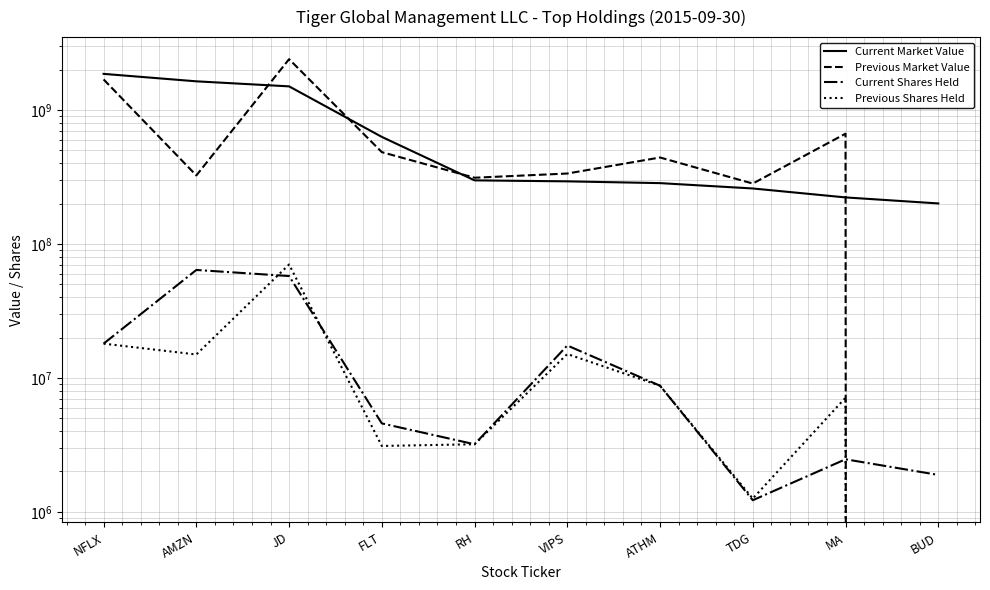

What position from the right is BUD?

1